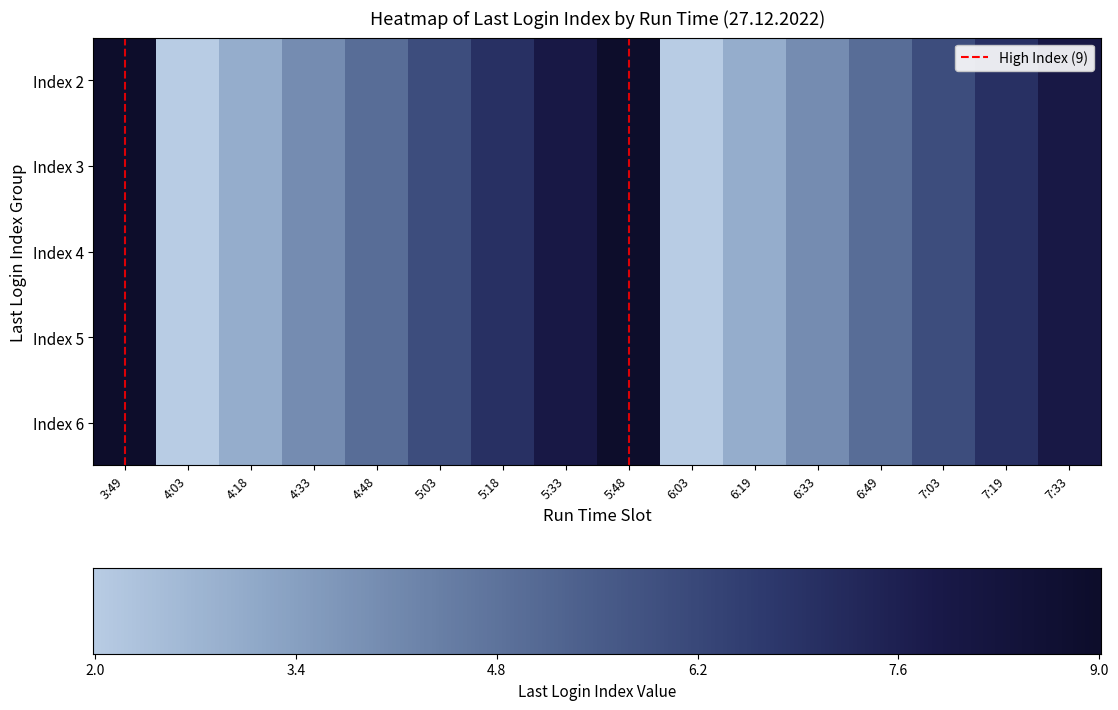

Rank the categories by Index 5 value from highest to lowest.

3:49, 5:48, 5:33, 7:33, 5:18, 7:19, 5:03, 7:03, 4:48, 6:49, 4:33, 6:33, 4:18, 6:19, 4:03, 6:03